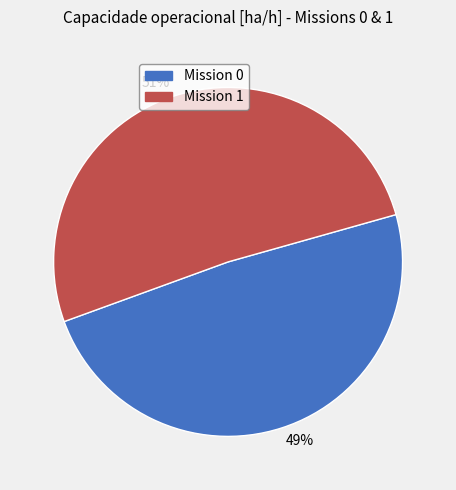

To the nearest percent, what is the average slice percentage?

50%